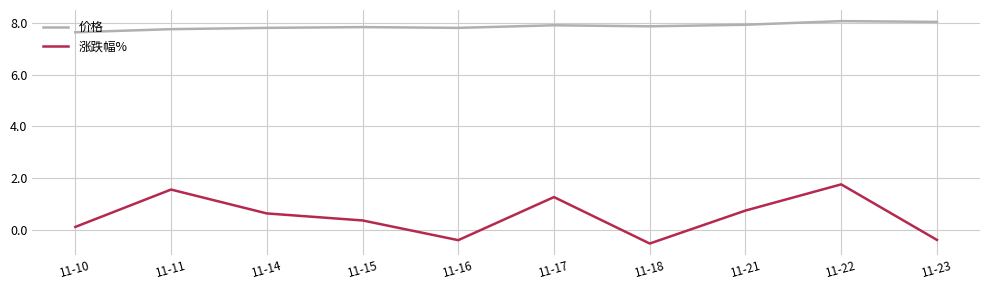

How many positive values does the 涨跌幅% series have?

7